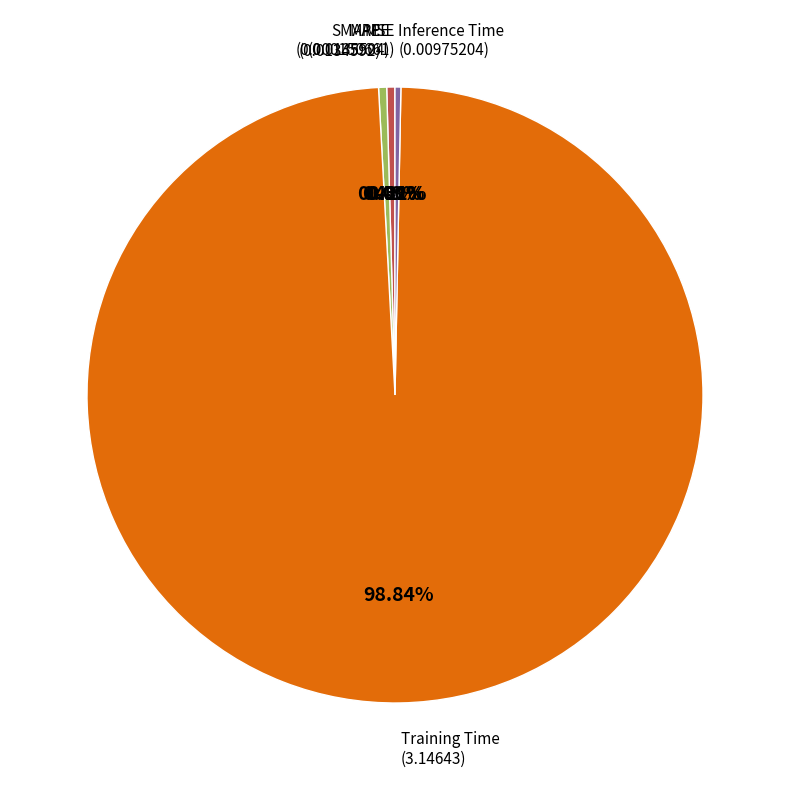

Is there any slice that represents more than half of the pie?

Yes